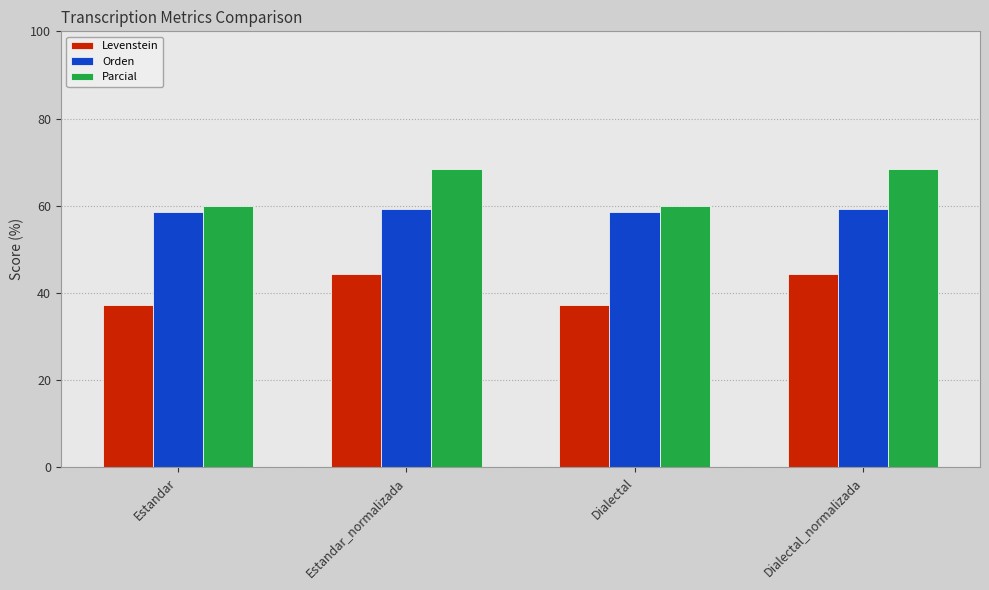

Reading left to right, what are all the values shown in this chart?

Levenstein: Estandar=37.2	Estandar_normalizada=44.3	Dialectal=37.2	Dialectal_normalizada=44.3
Orden: Estandar=58.6	Estandar_normalizada=59.2	Dialectal=58.6	Dialectal_normalizada=59.2
Parcial: Estandar=59.9	Estandar_normalizada=68.4	Dialectal=59.9	Dialectal_normalizada=68.4